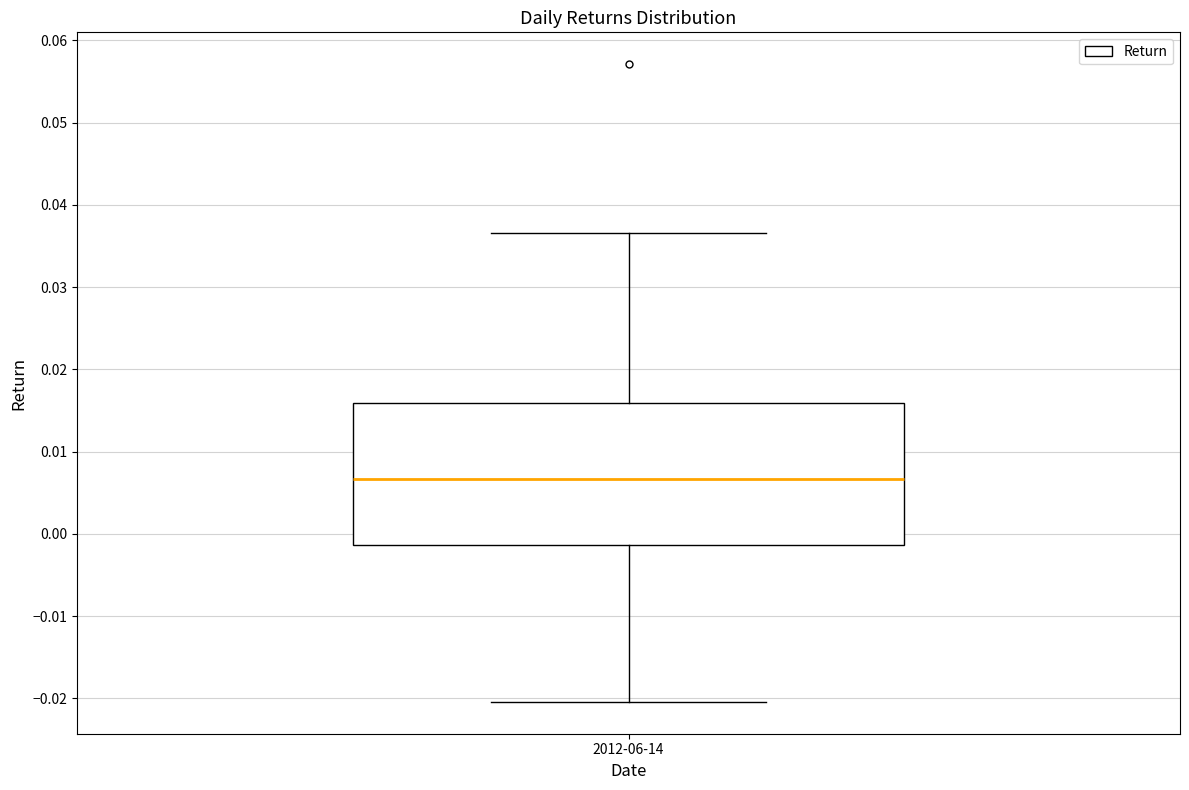

Read this box plot against the y-axis: the position of the median line, the range covered by the box, and the ends of both whiskers. The values are not printed on the chart, so give them approximately, as read against the axis.

median 0.007, box -0.001 to 0.016, whiskers -0.020 to 0.037